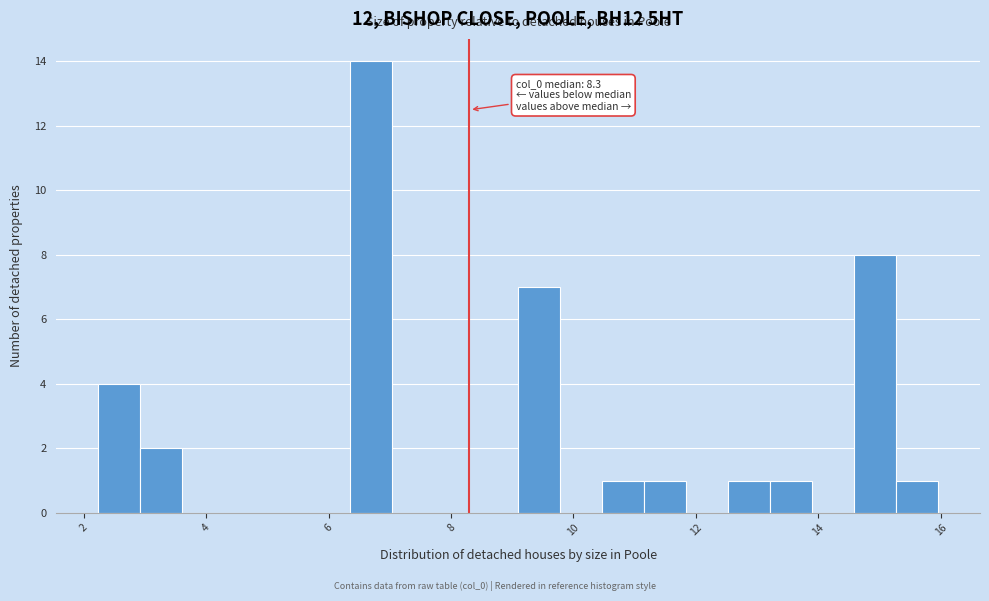

Around what value on the x-axis is the tallest bar? Give the approximate position of its centre, as read against the axis.

6.6